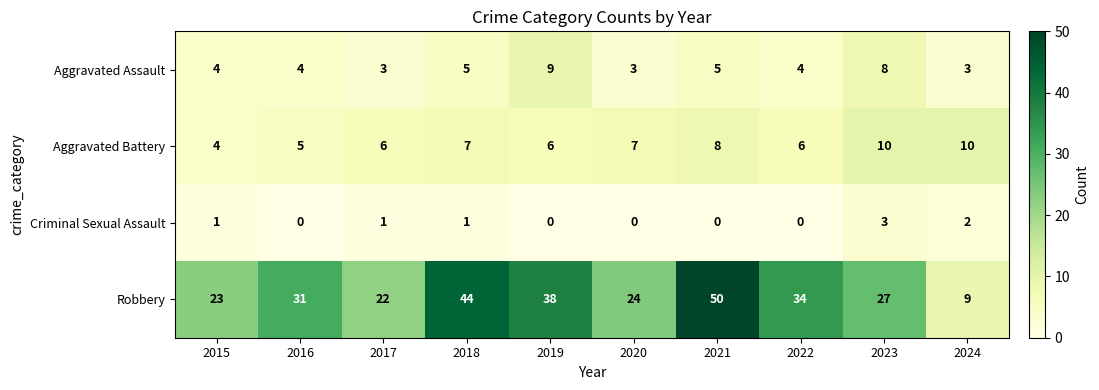

Count the number of data series in this chart.

4